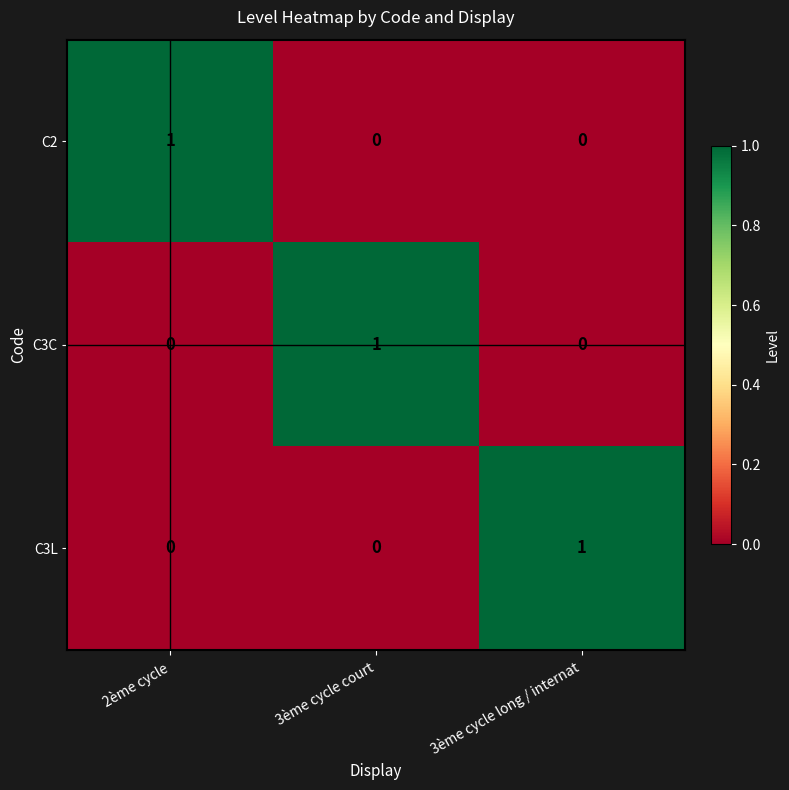

At how many categories does at least one series exceed 0?

3